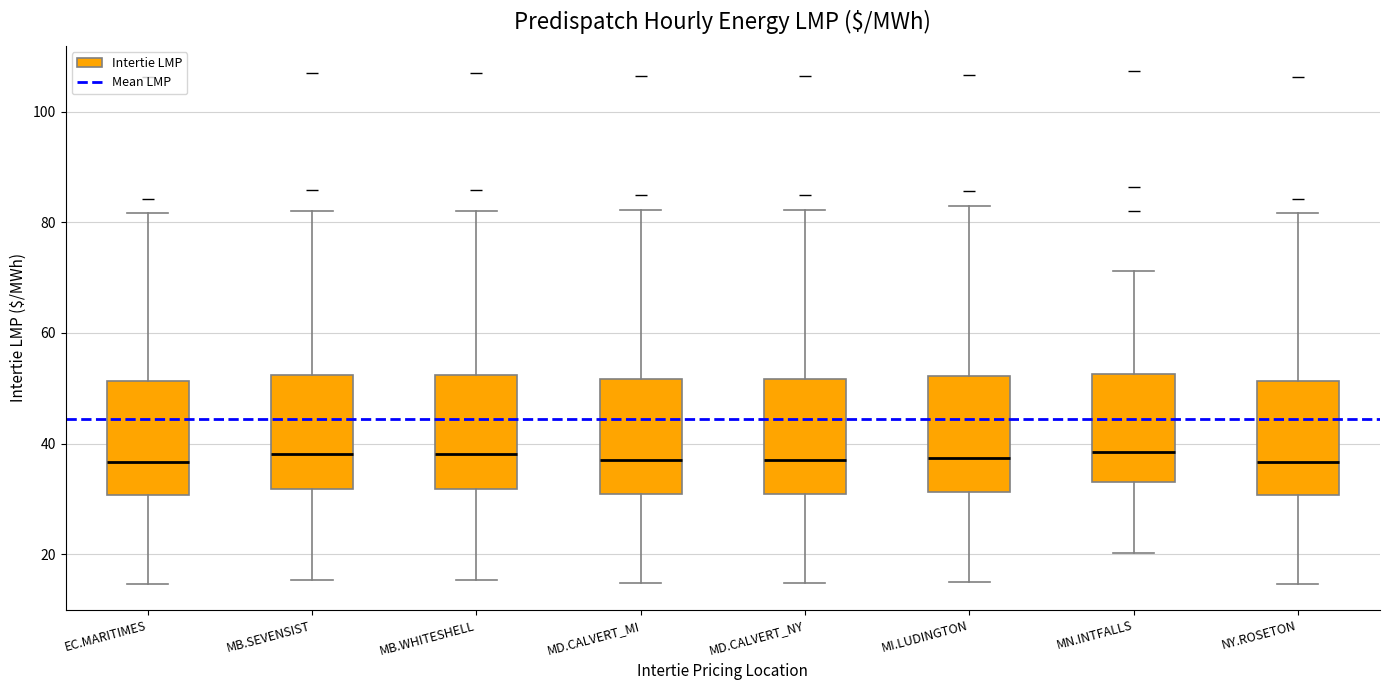

Reading left to right, transcribe this box plot: for each box, give where its median line is, the range the box spans, and where its two whiskers end, as read against the y-axis. The values are not printed on the chart, so give them approximately, as read against the axis.

EC.MARITIMES: median 36, box 30 to 52, whiskers 14 to 82
MB.SEVENSIST: median 38, box 32 to 52, whiskers 16 to 82
MB.WHITESHELL: median 38, box 32 to 52, whiskers 16 to 82
MD.CALVERT_MI: median 38, box 30 to 52, whiskers 14 to 82
MD.CALVERT_NY: median 38, box 30 to 52, whiskers 14 to 82
MI.LUDINGTON: median 38, box 32 to 52, whiskers 14 to 84
MN.INTFALLS: median 38, box 34 to 52, whiskers 20 to 72
NY.ROSETON: median 36, box 30 to 52, whiskers 14 to 82